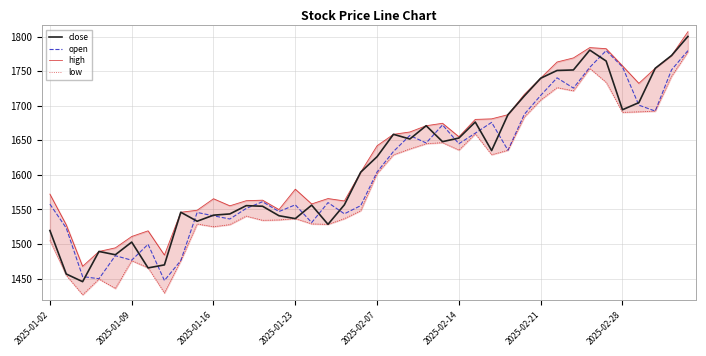

What is the value of the close point at the 31st from the left?

1739.9